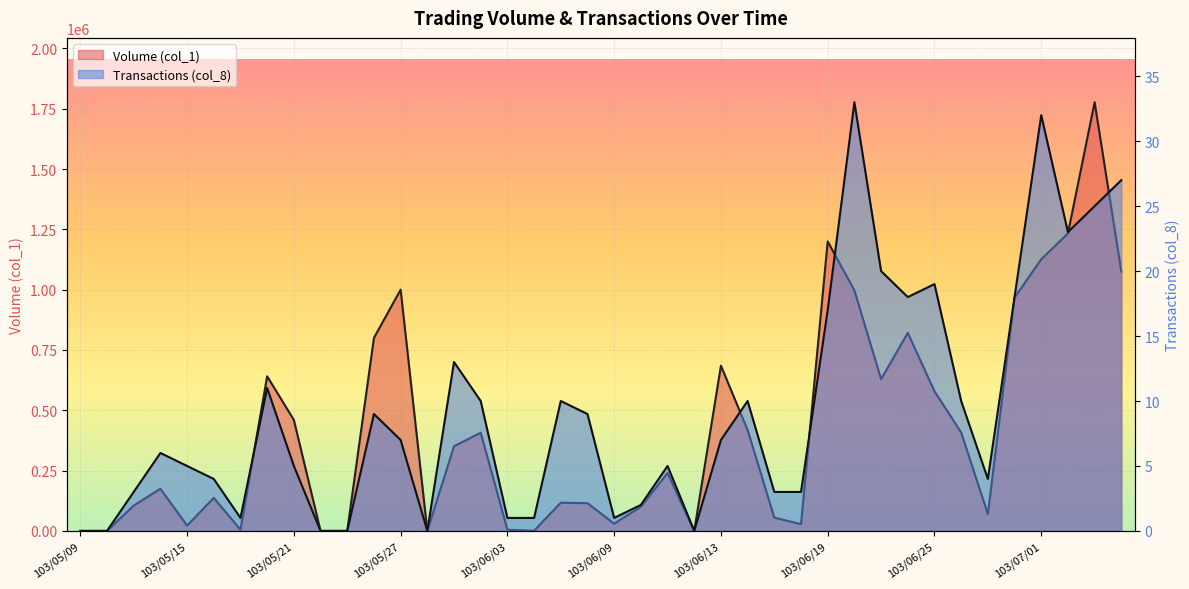

How many series are shown in this chart?

2